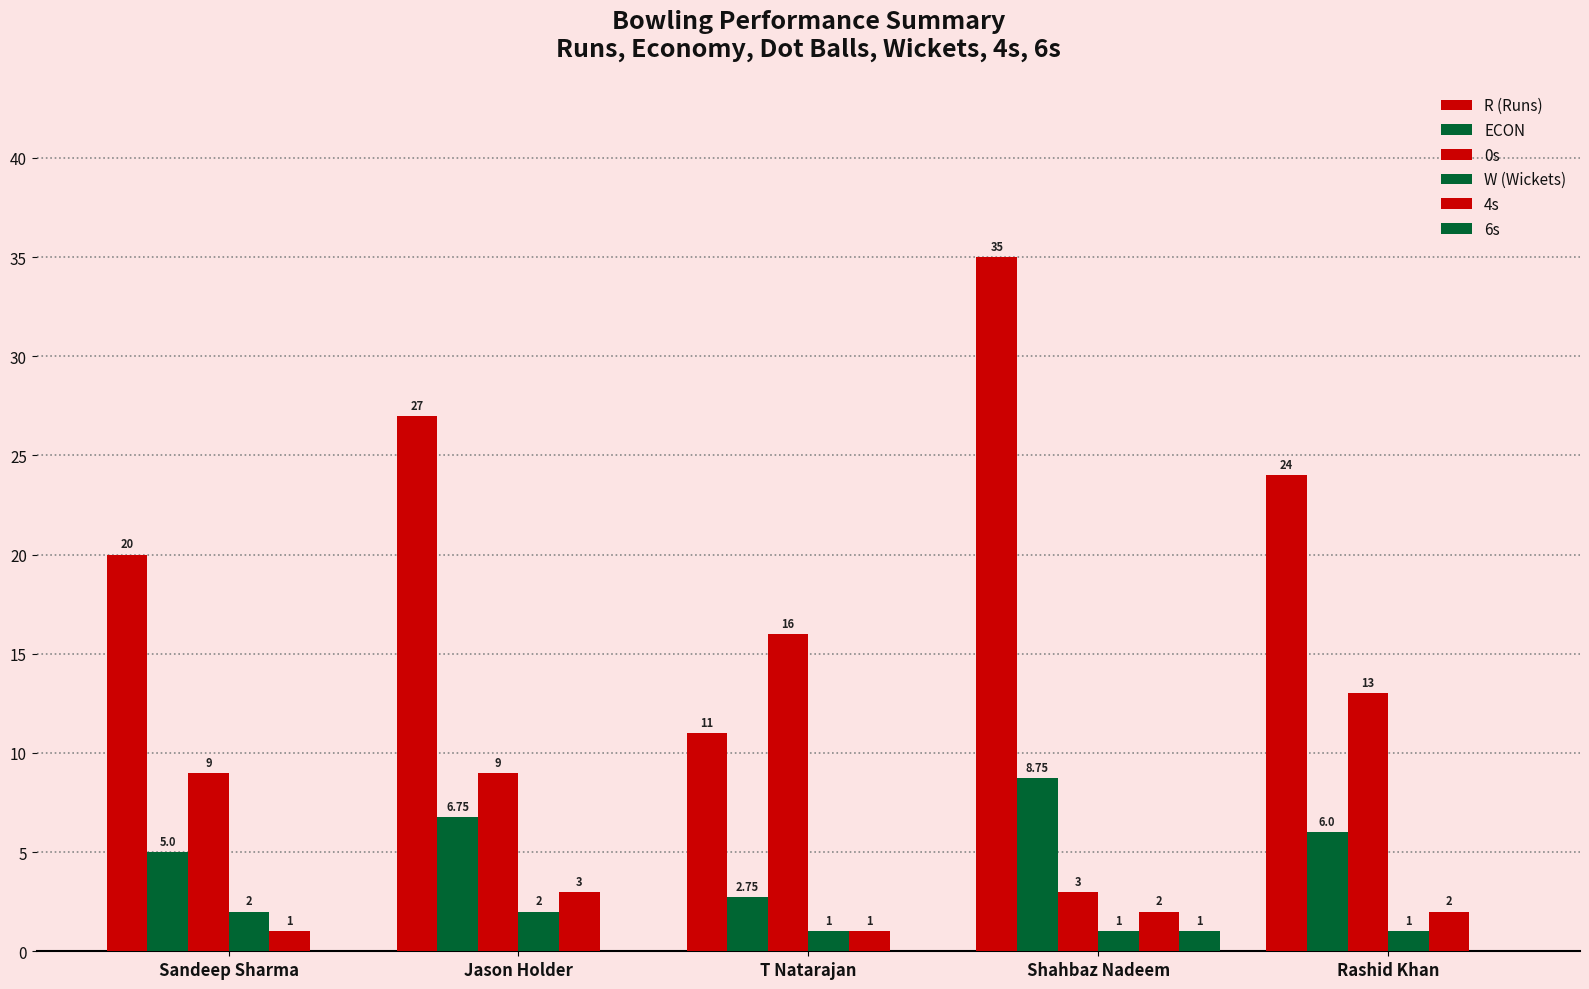

The value of ECON at Sandeep Sharma is 2.0. True or false?

False